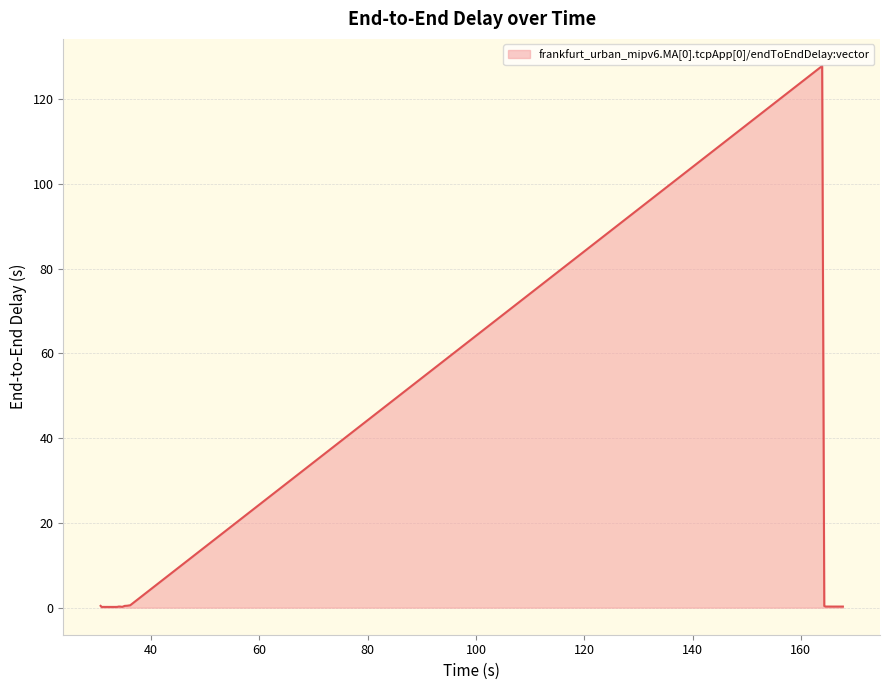

What is the greatest value displayed?

127.8